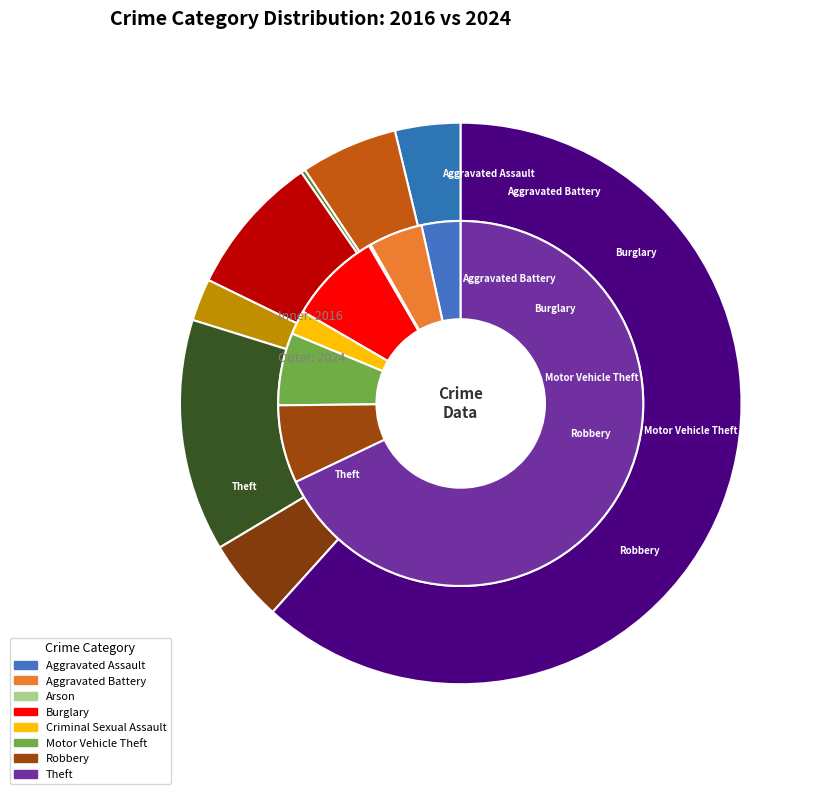

True or false: 4 accounts for 2% of the total.

True